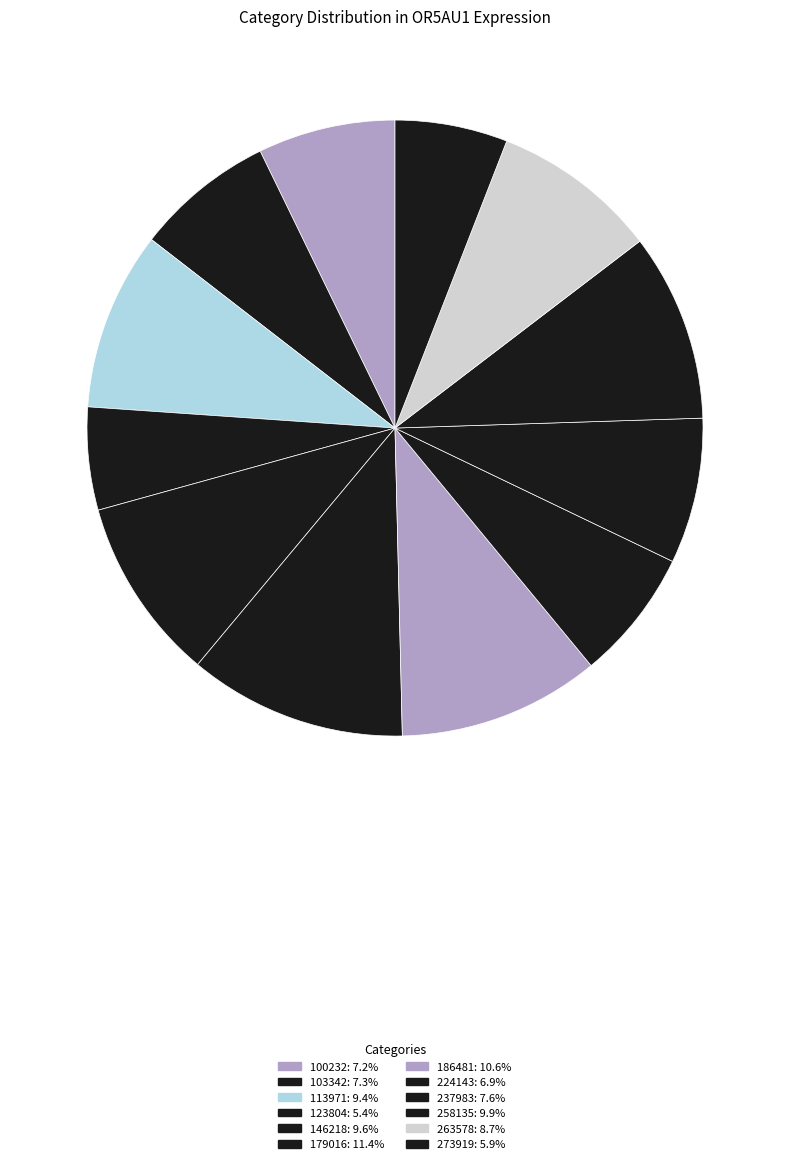

How many slices are in this pie chart?

12